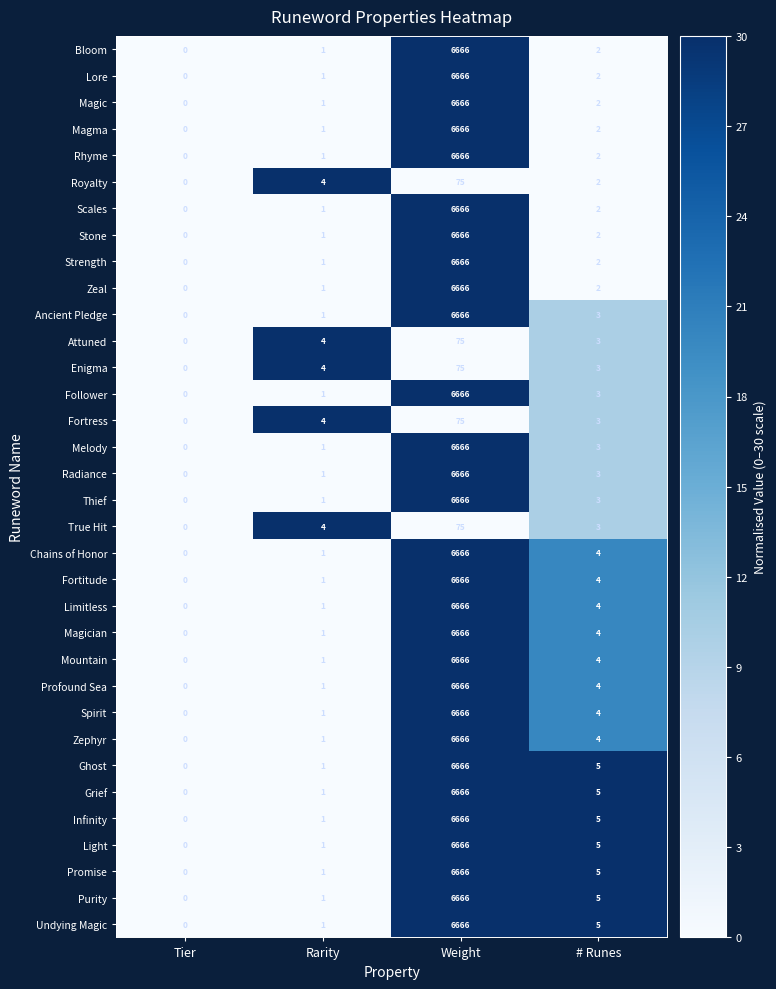

Is it true that Follower equals -4058 at Tier?

False